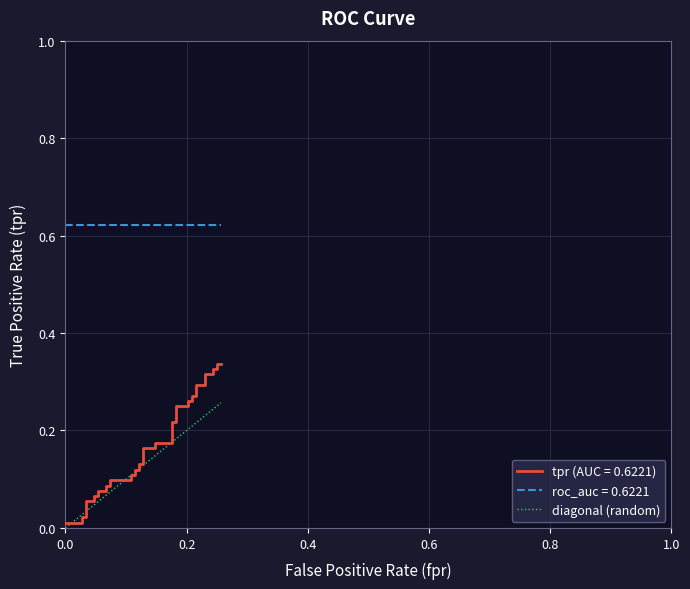

What is the difference between the maximum and minimum values?

0.3